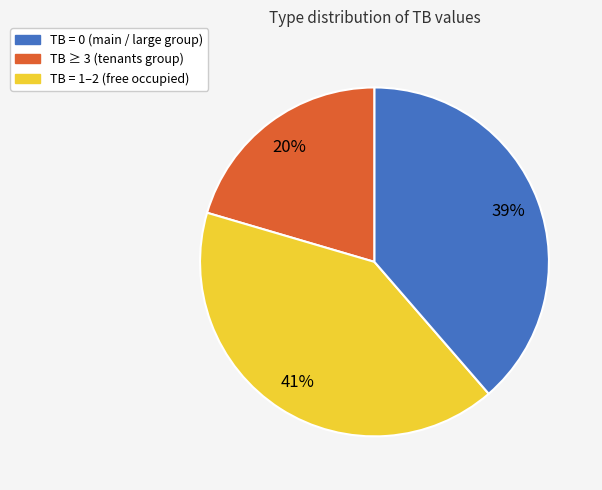

Is there any slice that represents more than half of the pie?

No